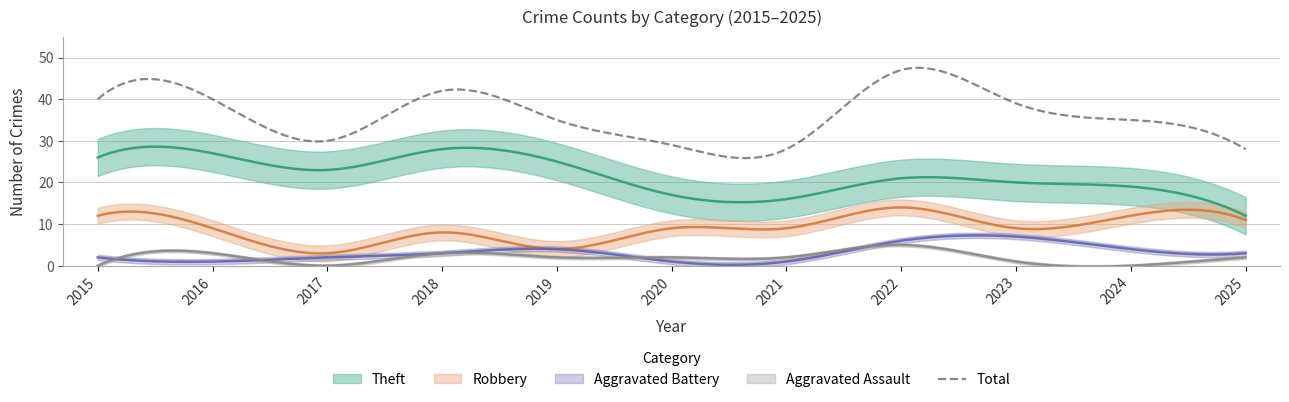

How many interior local valleys does the Theft series have?

2